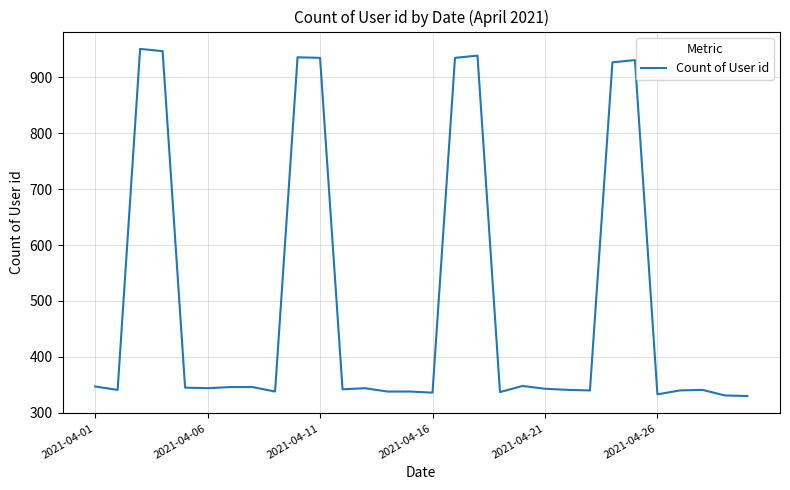

What is the maximum value shown in the chart?

951